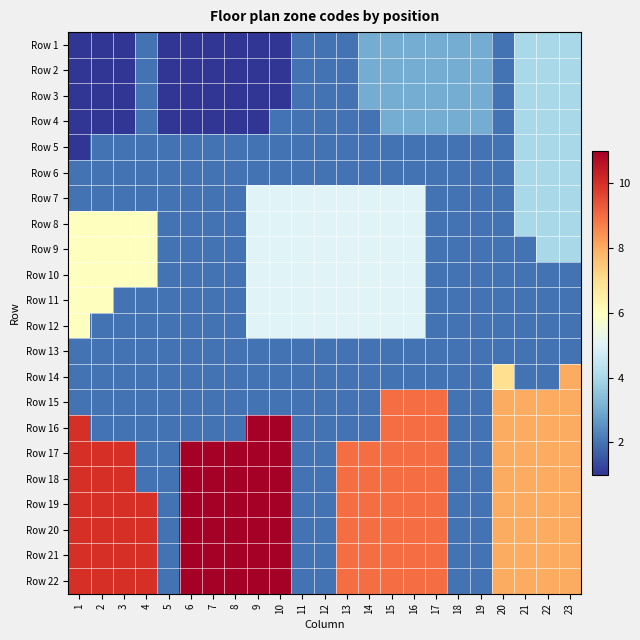

At which category does the chart reach its minimum across all series?

1